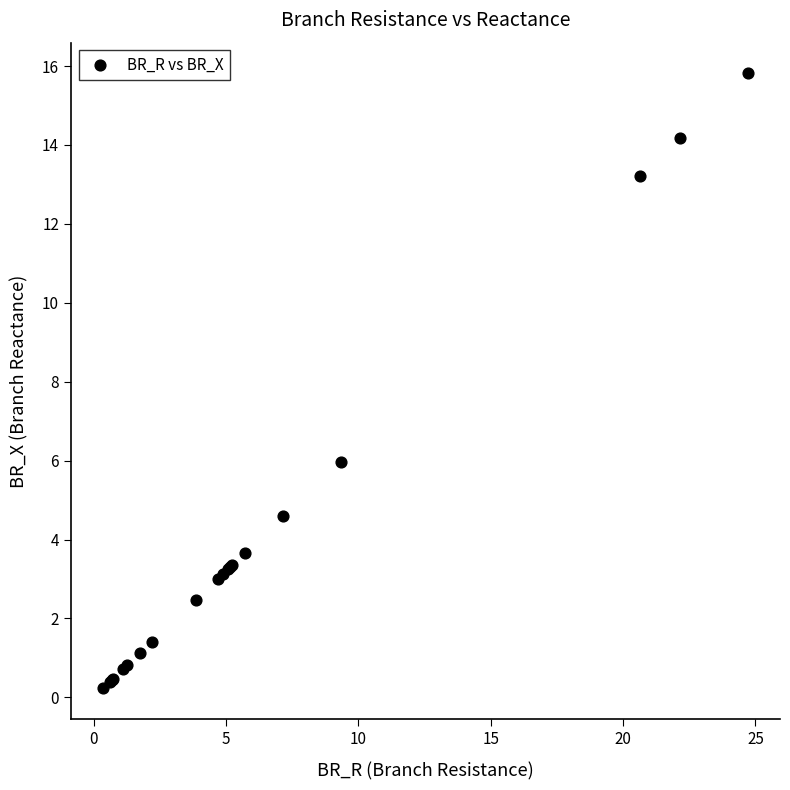

What Y value in the scatter plot is closest to 8?

6.0